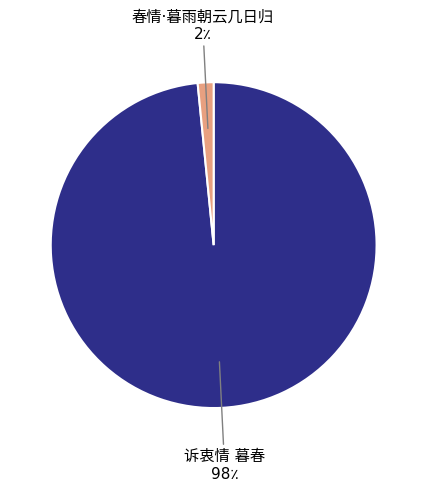

Is there any slice that represents more than half of the pie?

Yes